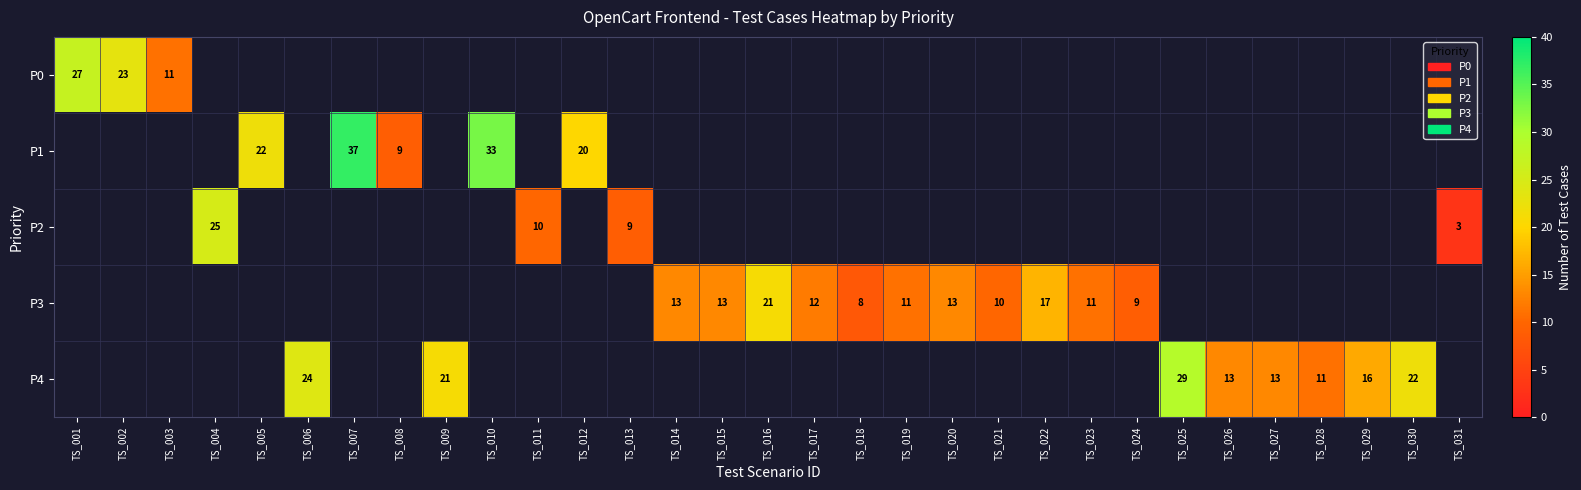

True or false: P3 has a value of 18 at TS_019.

False